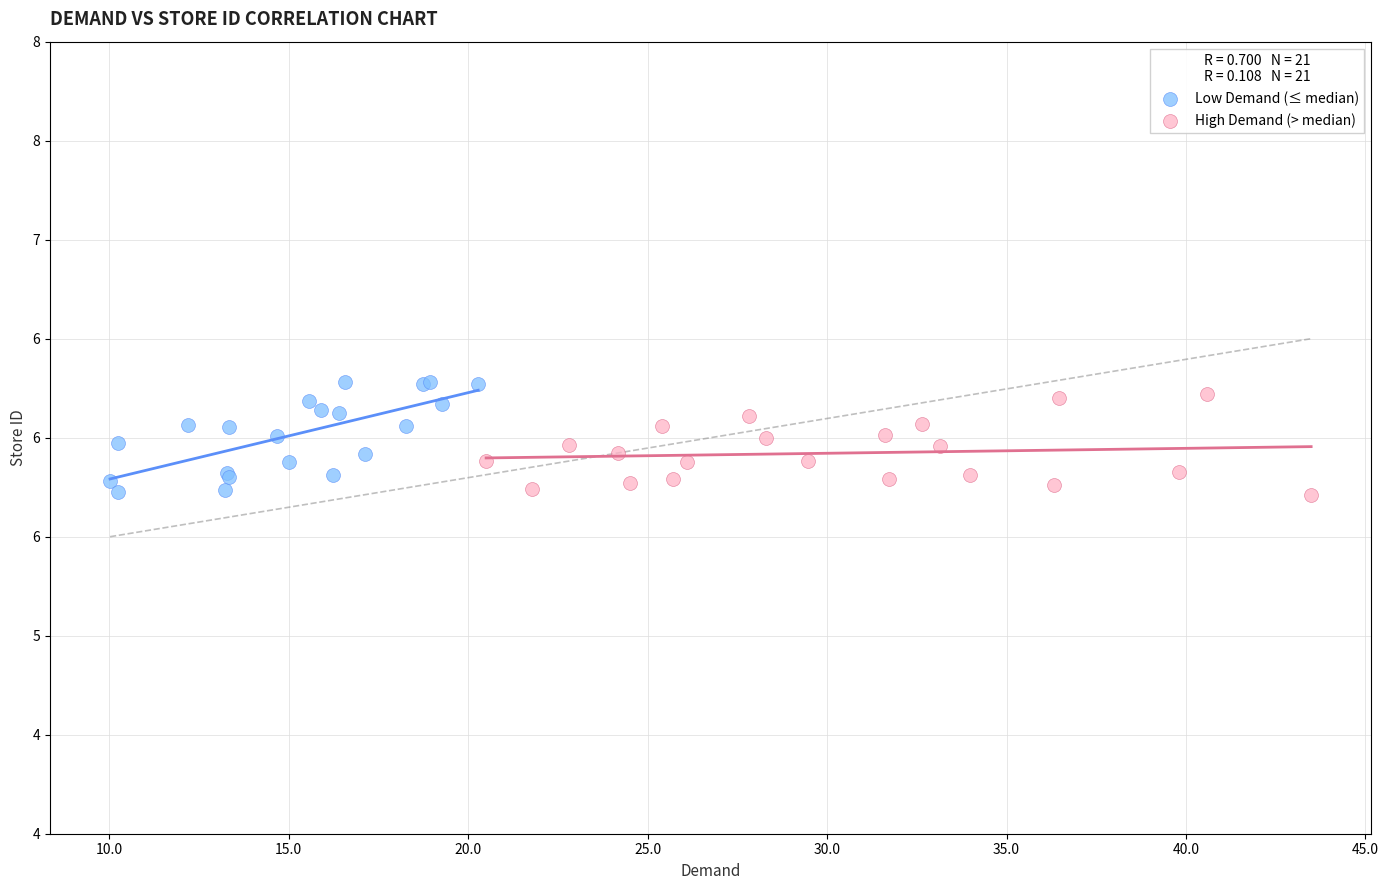

What are all the series names shown in the legend?

Low Demand (≤ median), High Demand (> median)